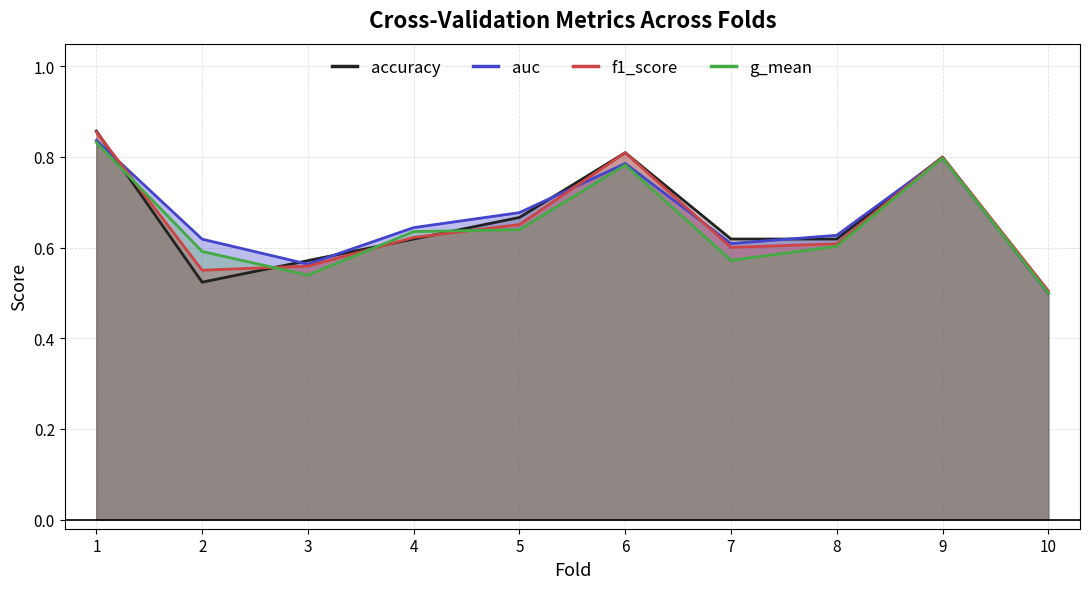

What is the average value of the f1_score series?

0.7